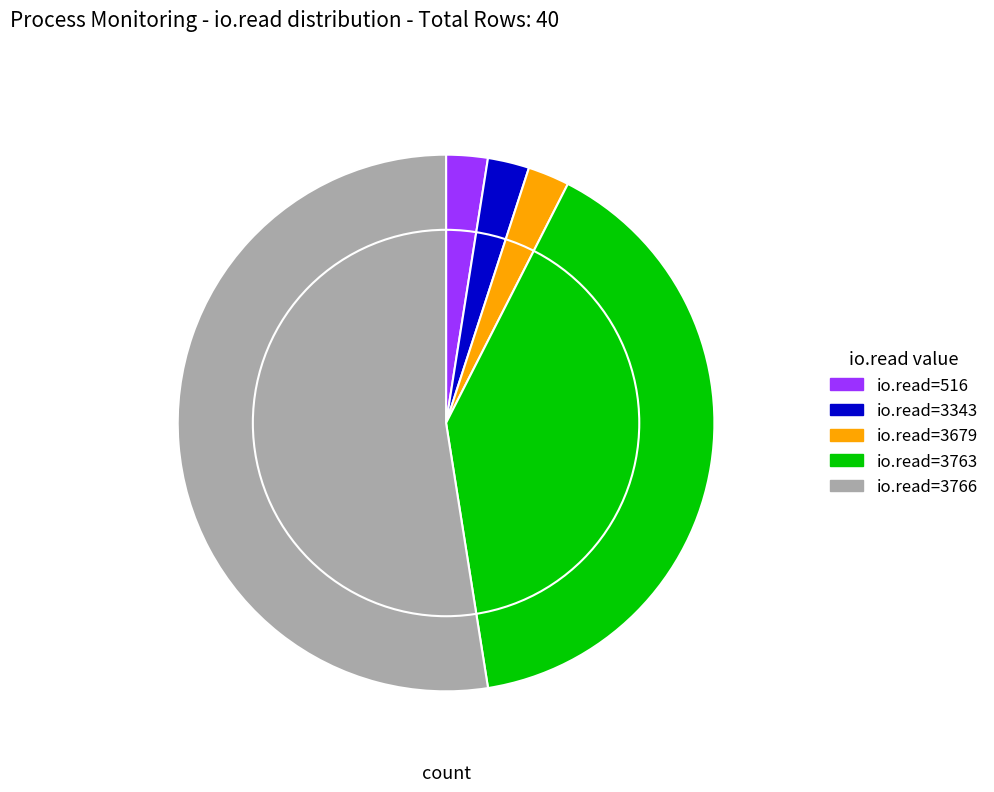

Is there a majority slice in this chart?

Yes